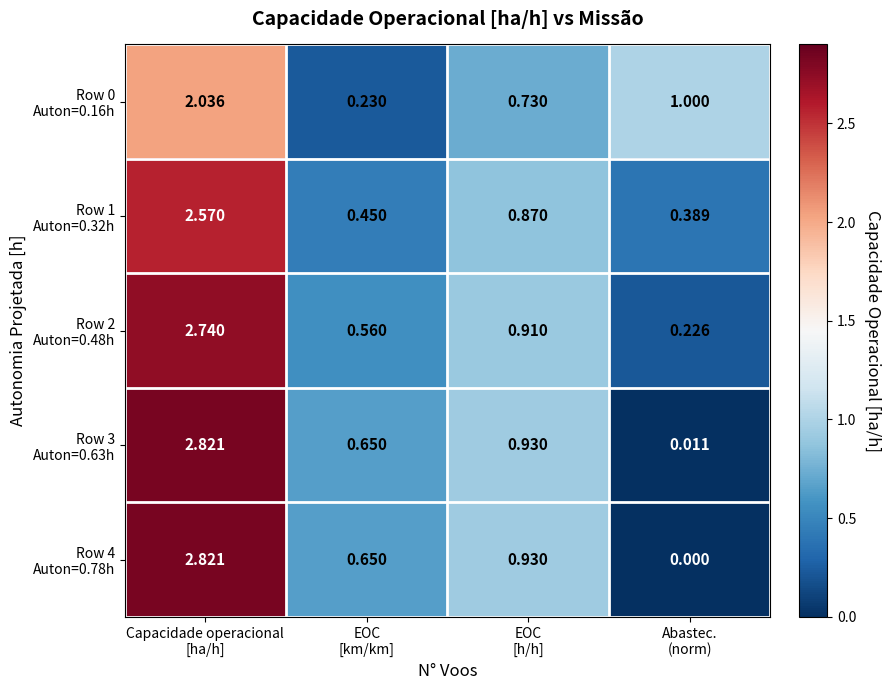

How many data points does each series have?

4